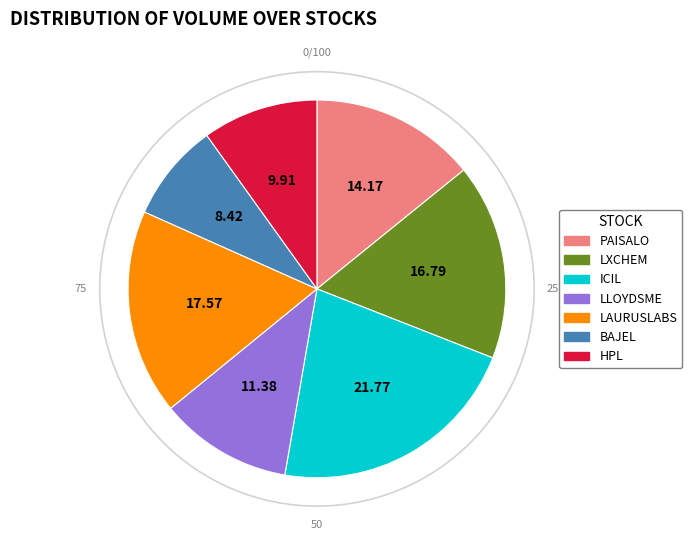

Between ICIL and LAURUSLABS, which is larger?

ICIL